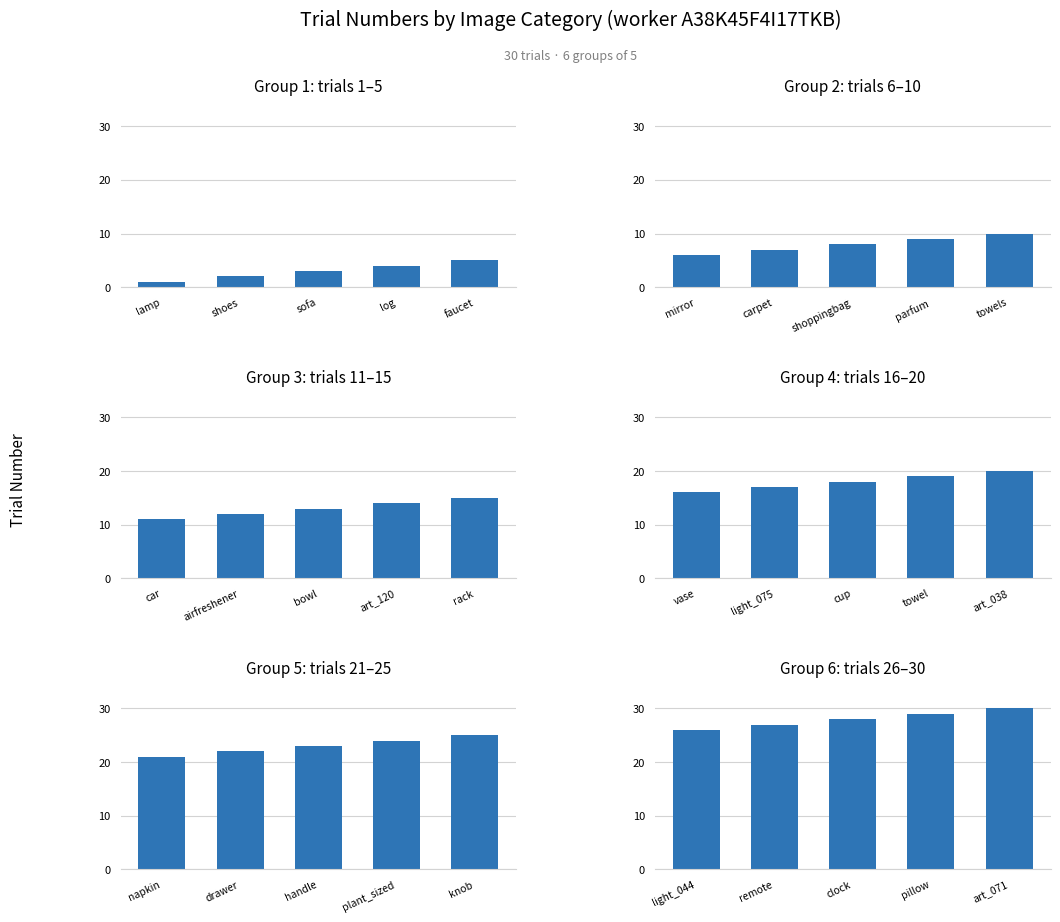

Count the sofa values in the range 12 to 14.

3